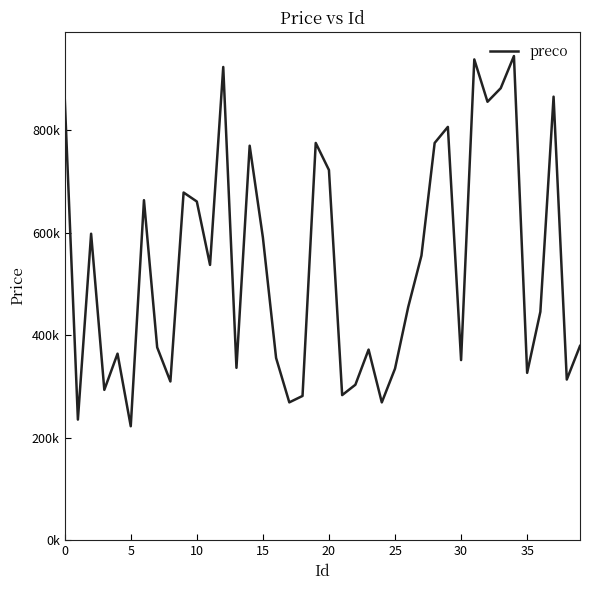

How many points are lower than both their immediate neighbors (excluding endpoints)?

13